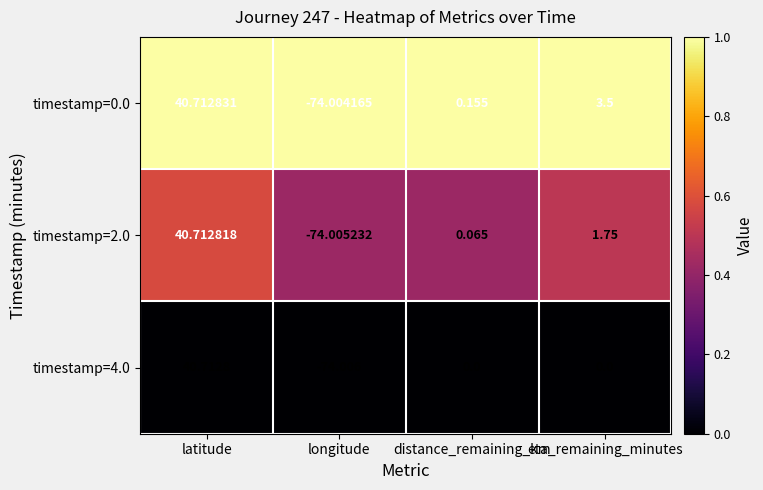

Where is timestamp=0.0 nearest to the value -16?

distance_remaining_km